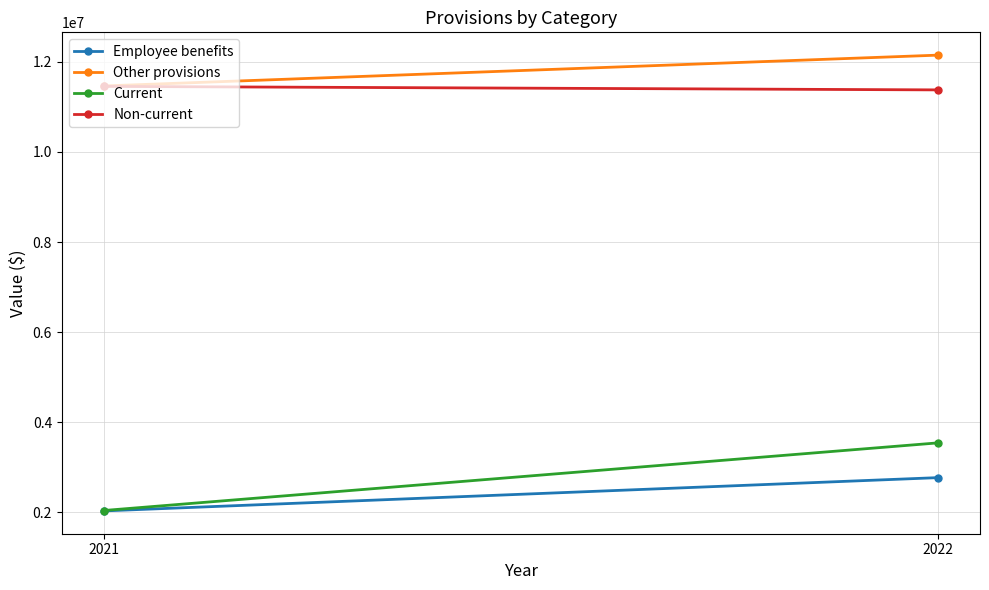

Is it true that Non-current equals 6025599 at 2021?

False